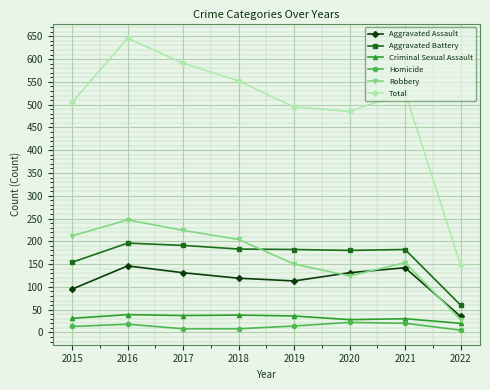

Is the value of Homicide at 2016 greater than the value of Aggravated Assault at 2015?

No